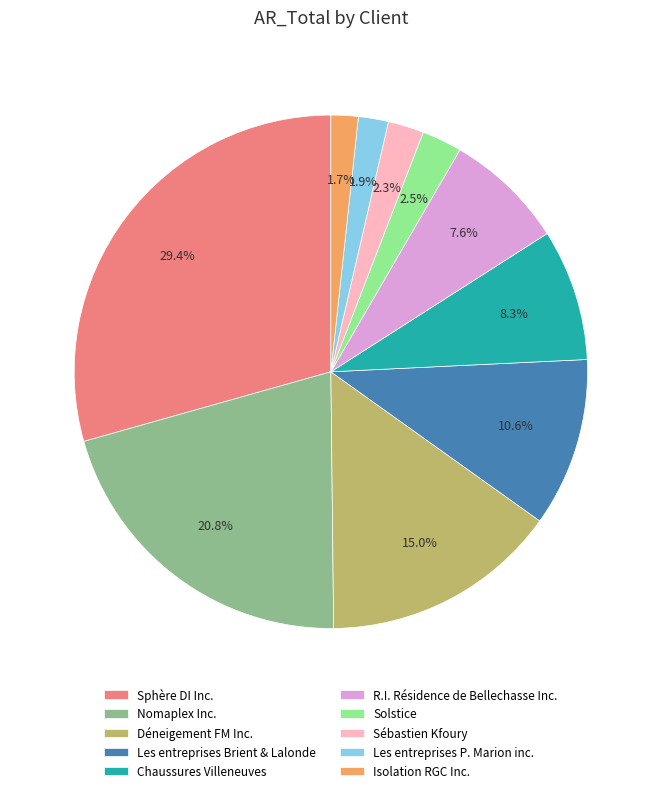

To the nearest percent, what is the difference between the Sphère DI Inc. and Sébastien Kfoury slice percentages?

27%